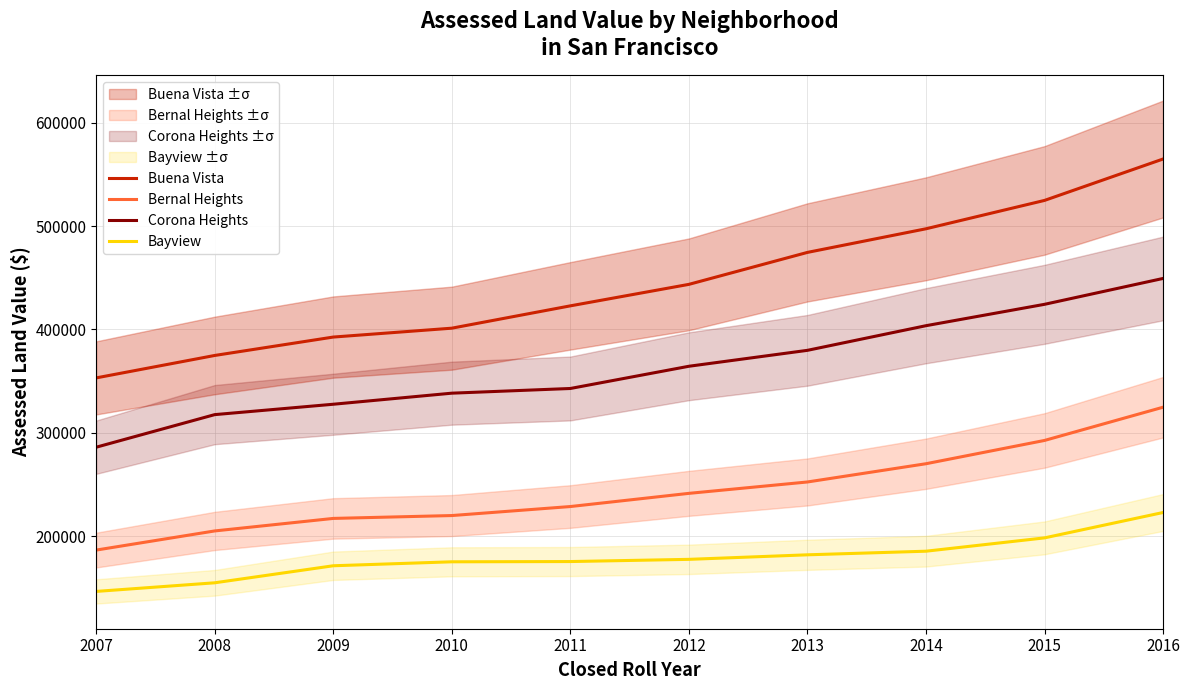

Rank the series by their maximum value, from lowest to highest.

Bayview, Bernal Heights, Corona Heights, Buena Vista